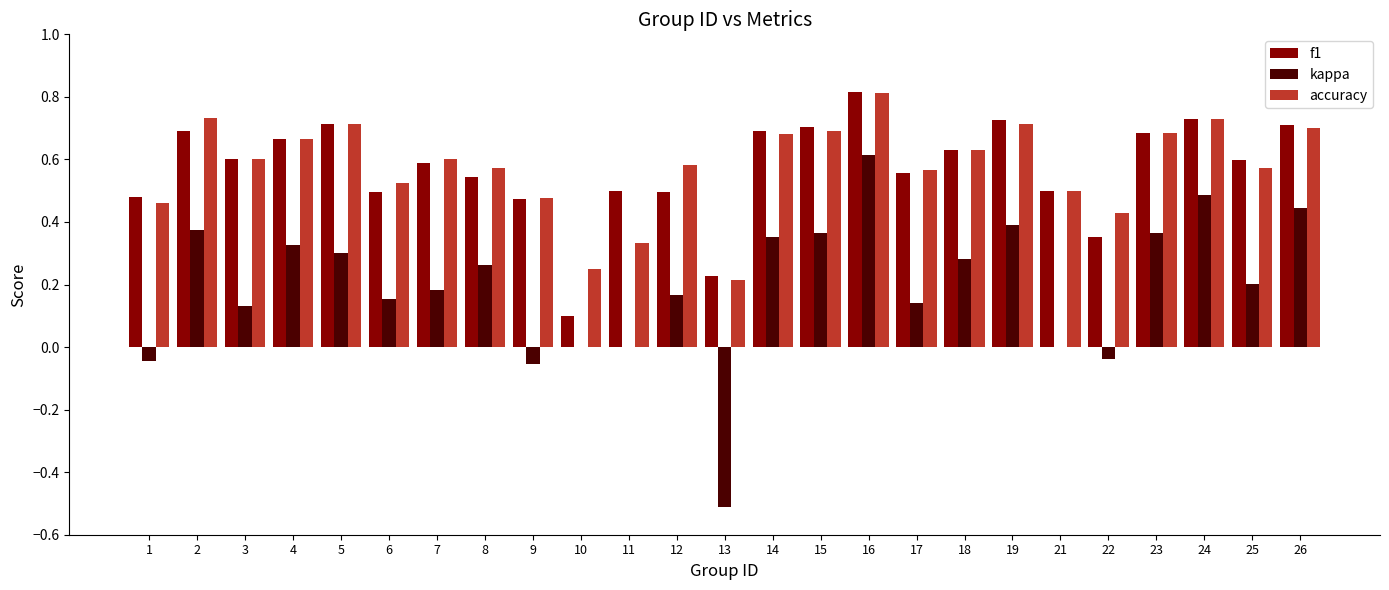

What is the highest value of the accuracy series?

0.8